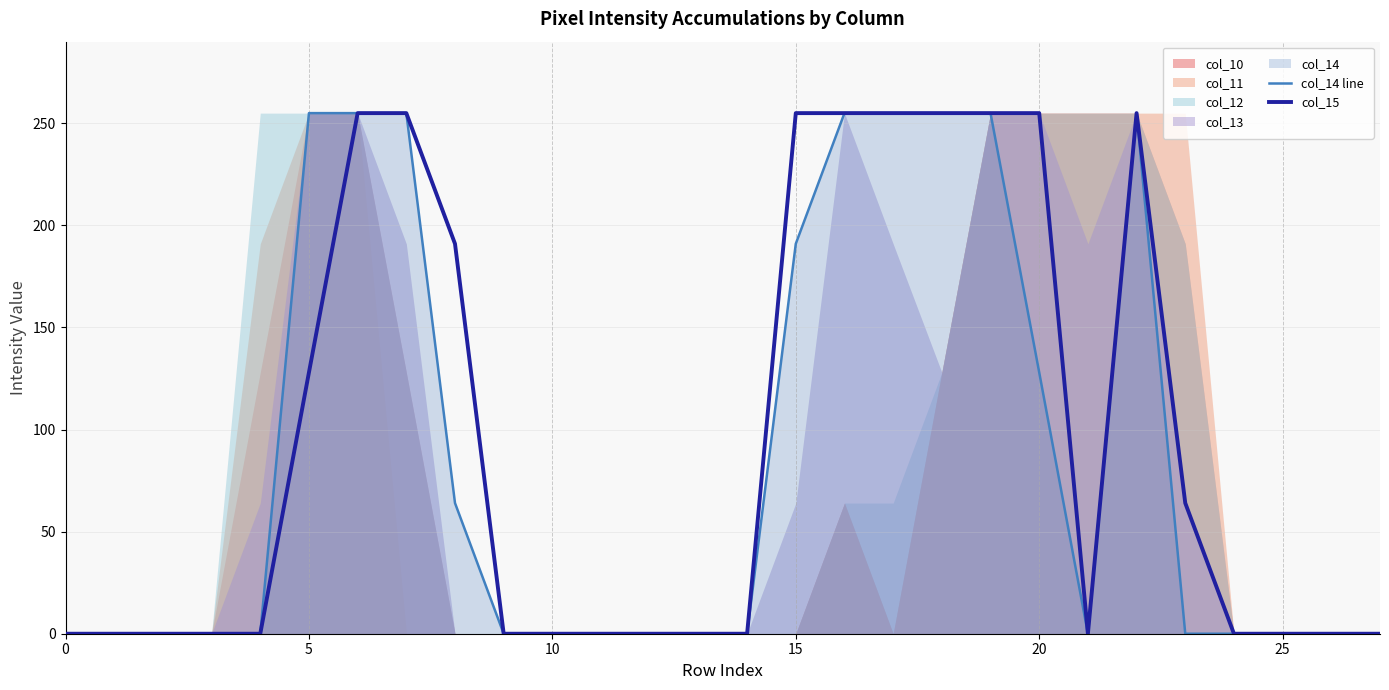

The value of col_15 at 10 is -153. True or false?

False